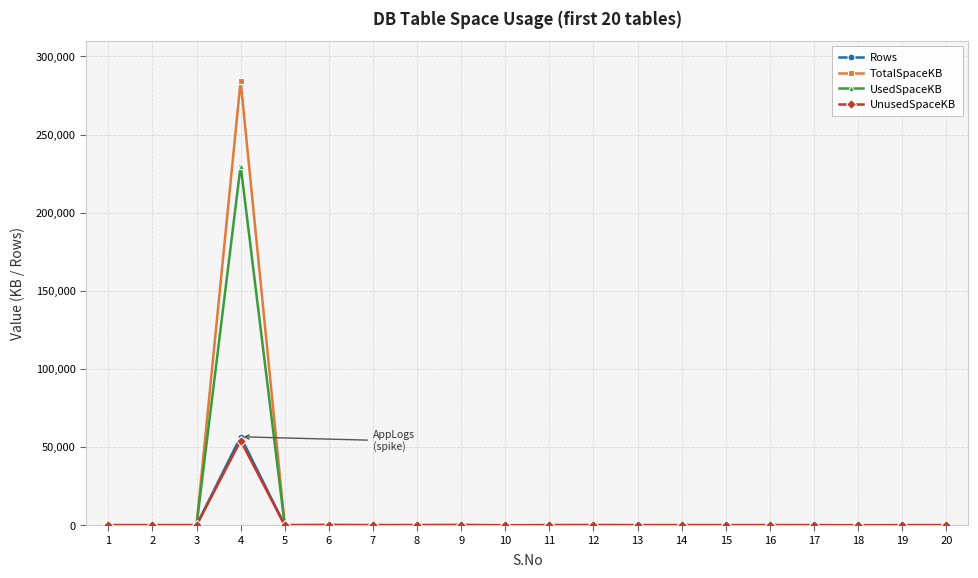

The value of TotalSpaceKB at 10 is 0. True or false?

True